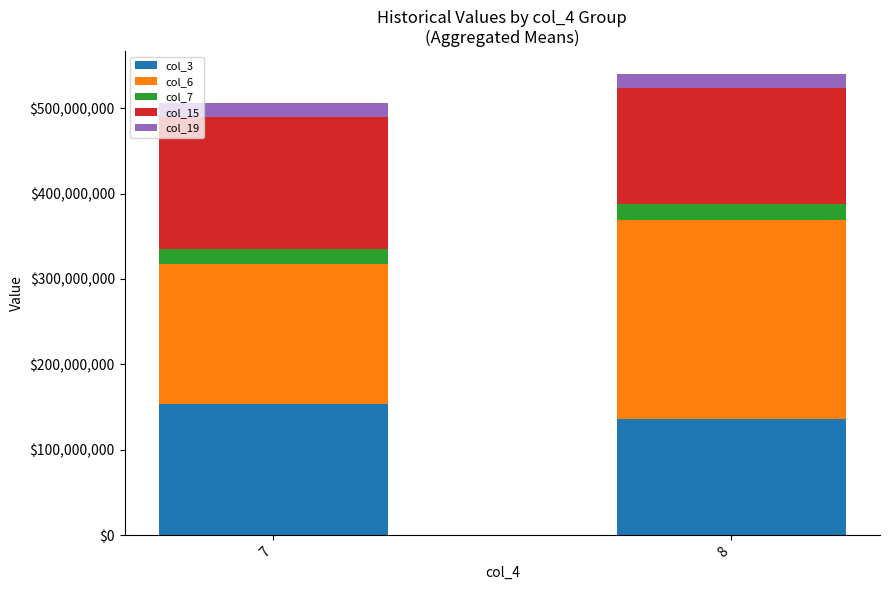

What is the total value across all series at 7?

505513574.7